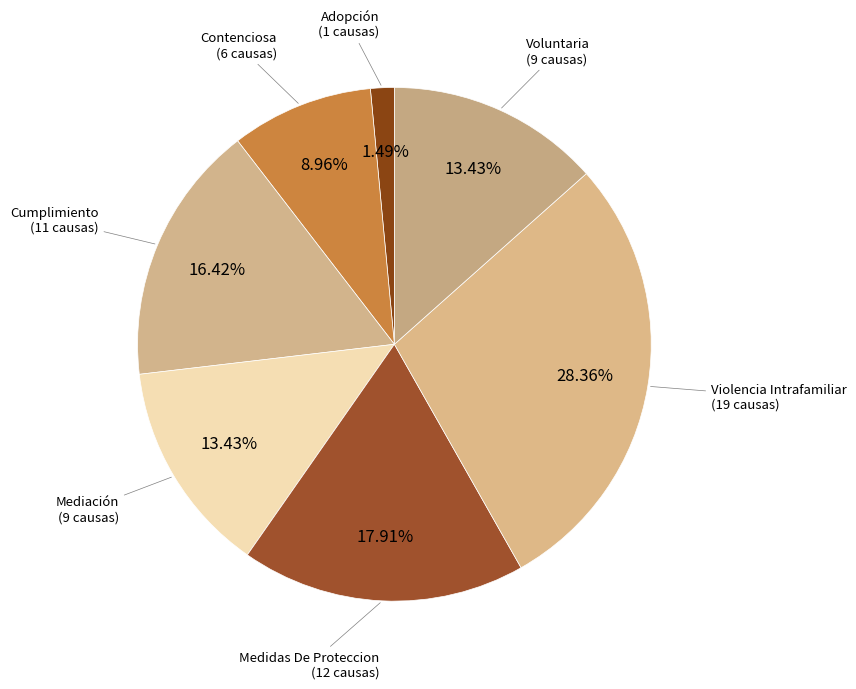

How many segments does this pie chart have?

7